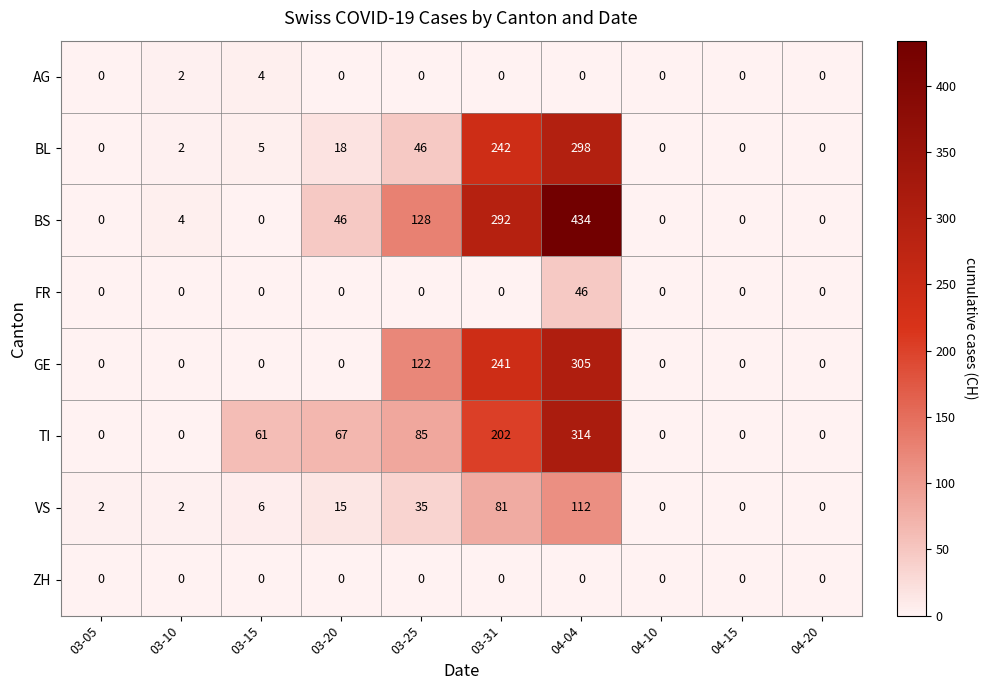

How many series are shown in this chart?

8